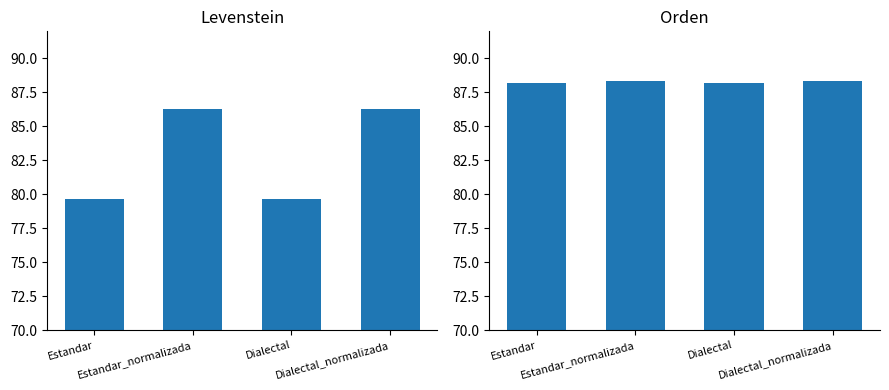

Rank the series by their average value, from lowest to highest.

Levenstein, Orden